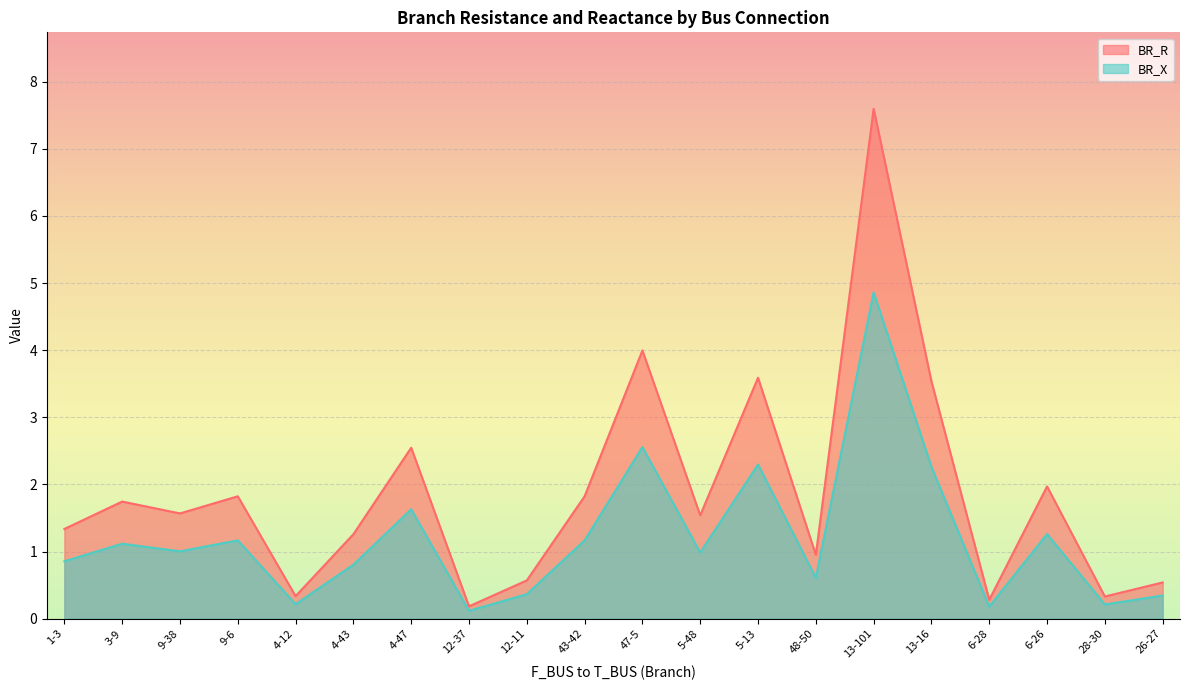

What is the sum of all BR_R values?

37.5